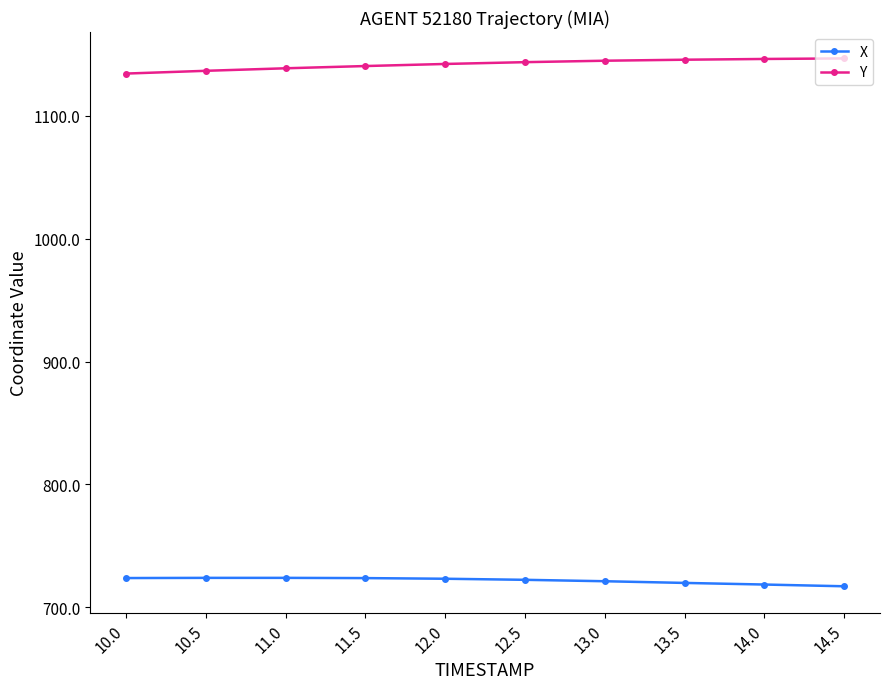

What is the sum of all X values?

7218.0